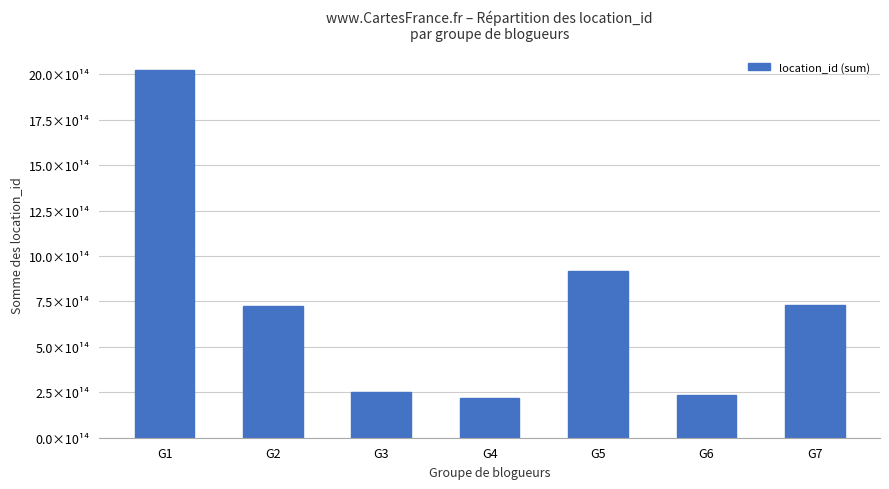

Which label corresponds to the largest value in the chart?

G1